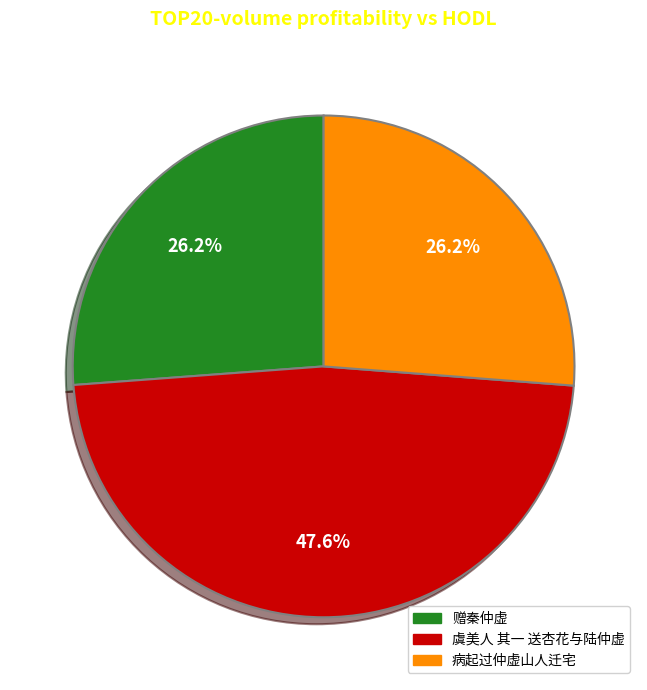

What is the largest slice in the pie chart?

虞美人 其一 送杏花与陆仲虚